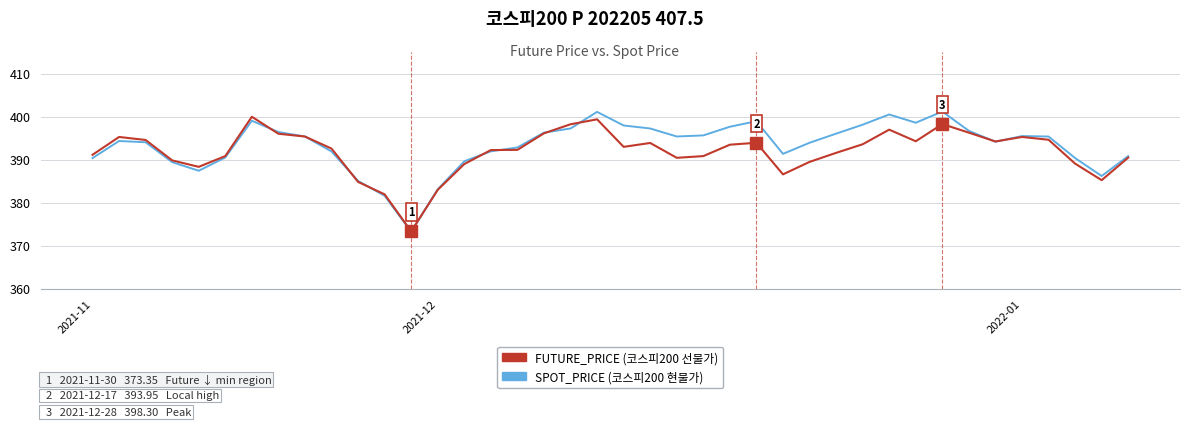

What is the greatest value displayed?

401.2